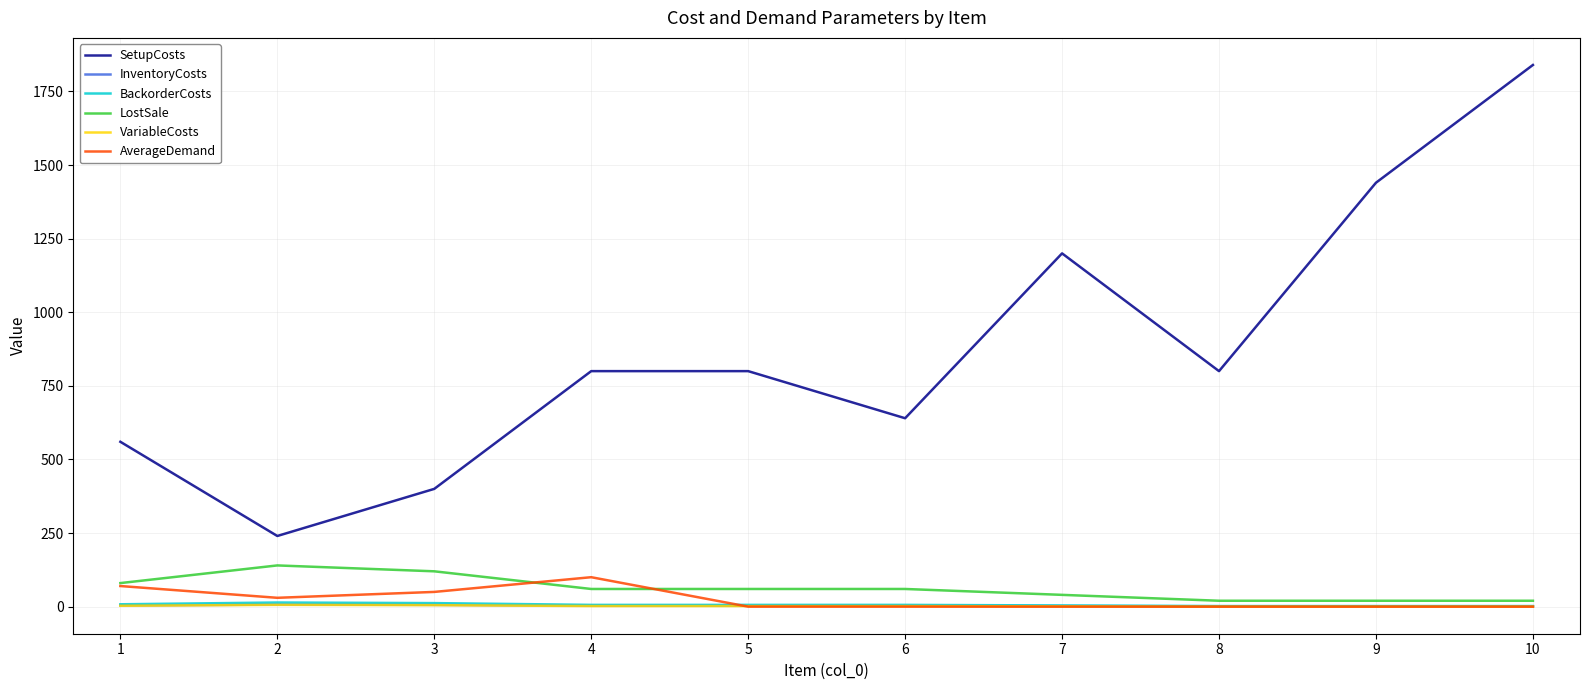

At which category is the sum across all series the highest?

10